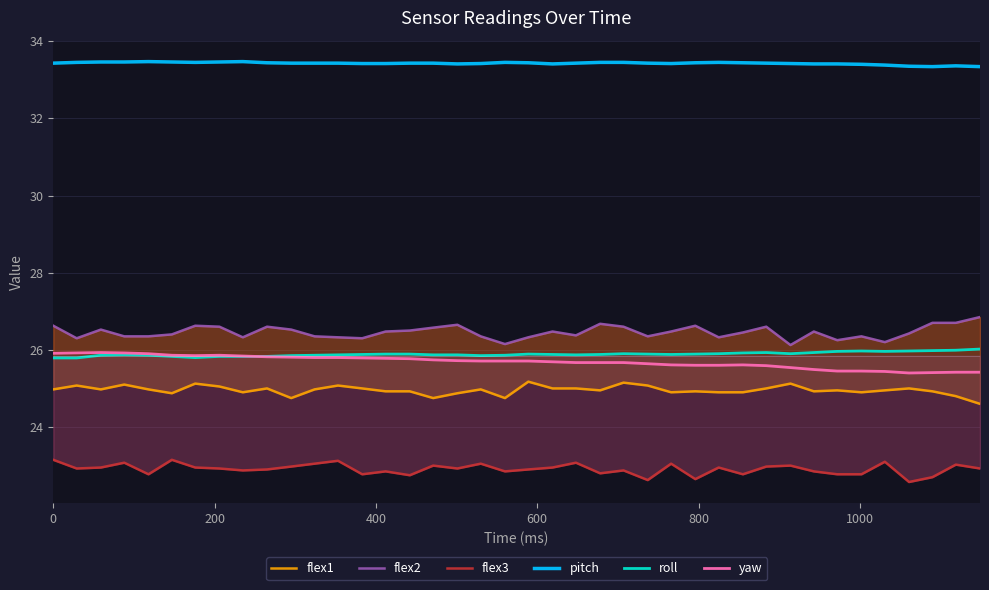

Which series has the largest total across all categories?

pitch